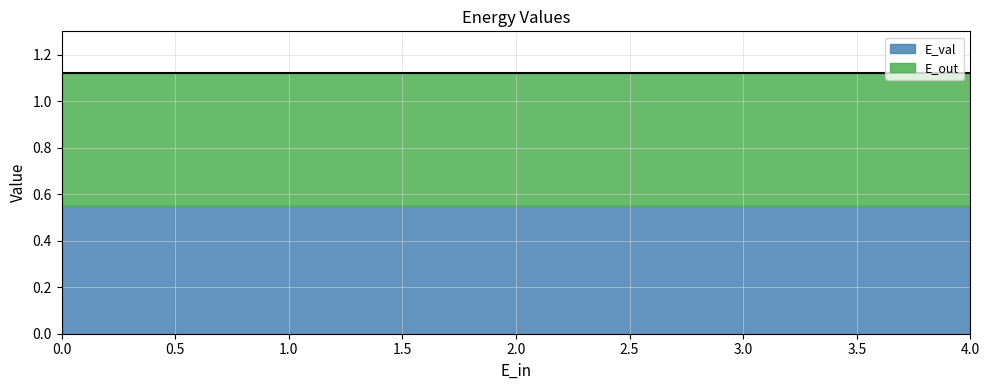

True or false: E_out and E_val intersect in this chart.

False